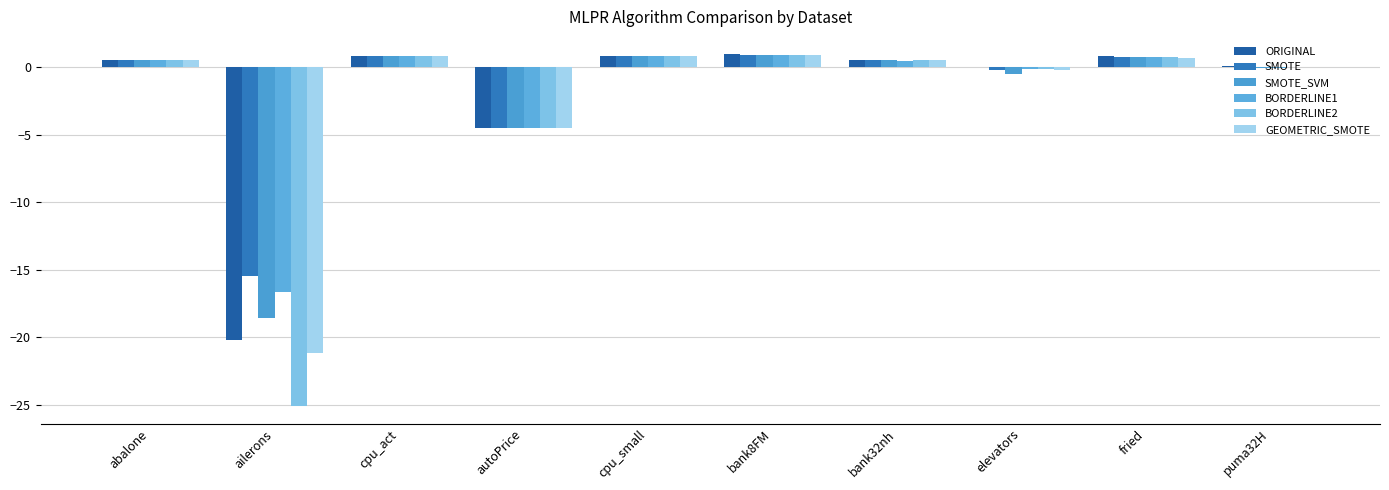

The value of SMOTE_SVM at abalone is 0.9. True or false?

False